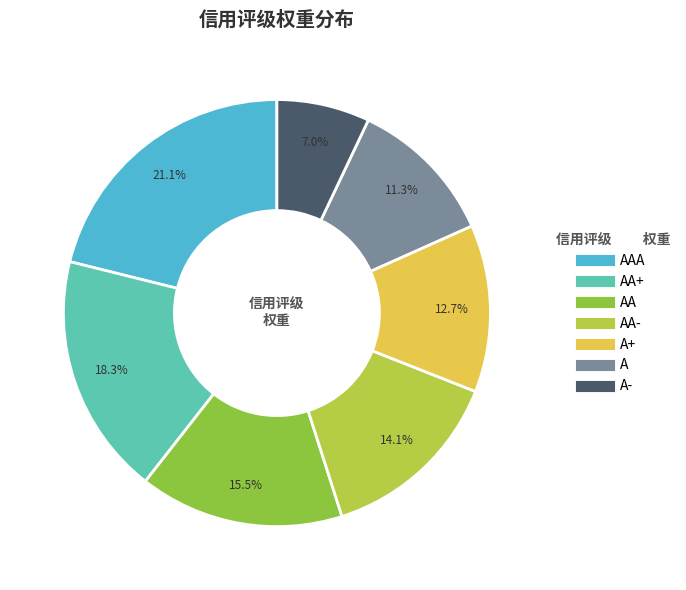

Is there a majority slice in this chart?

No